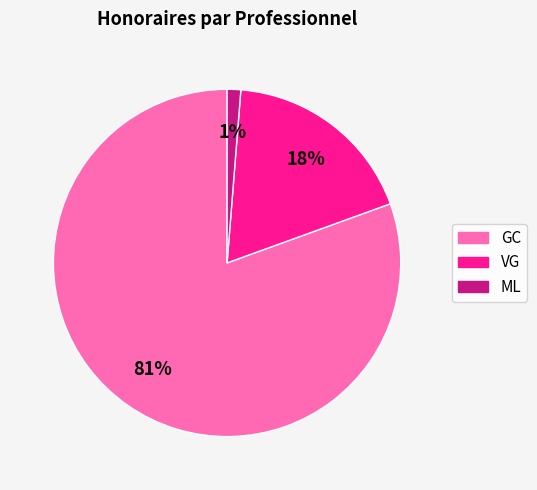

Which has a higher value, VG or ML?

VG